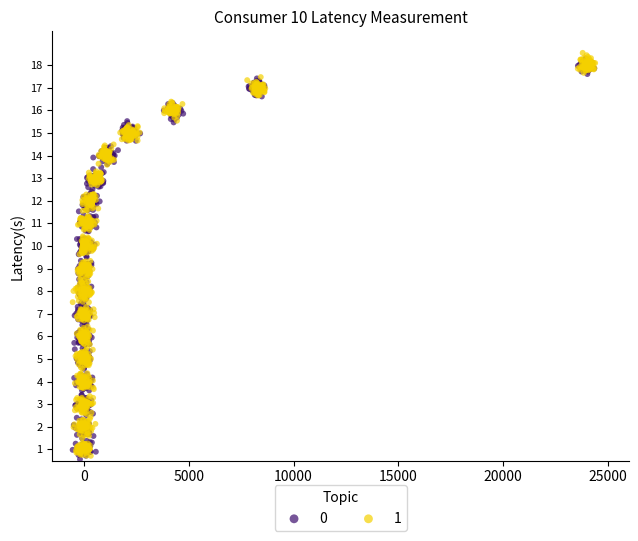

What are all the series names shown in the legend?

0, 1